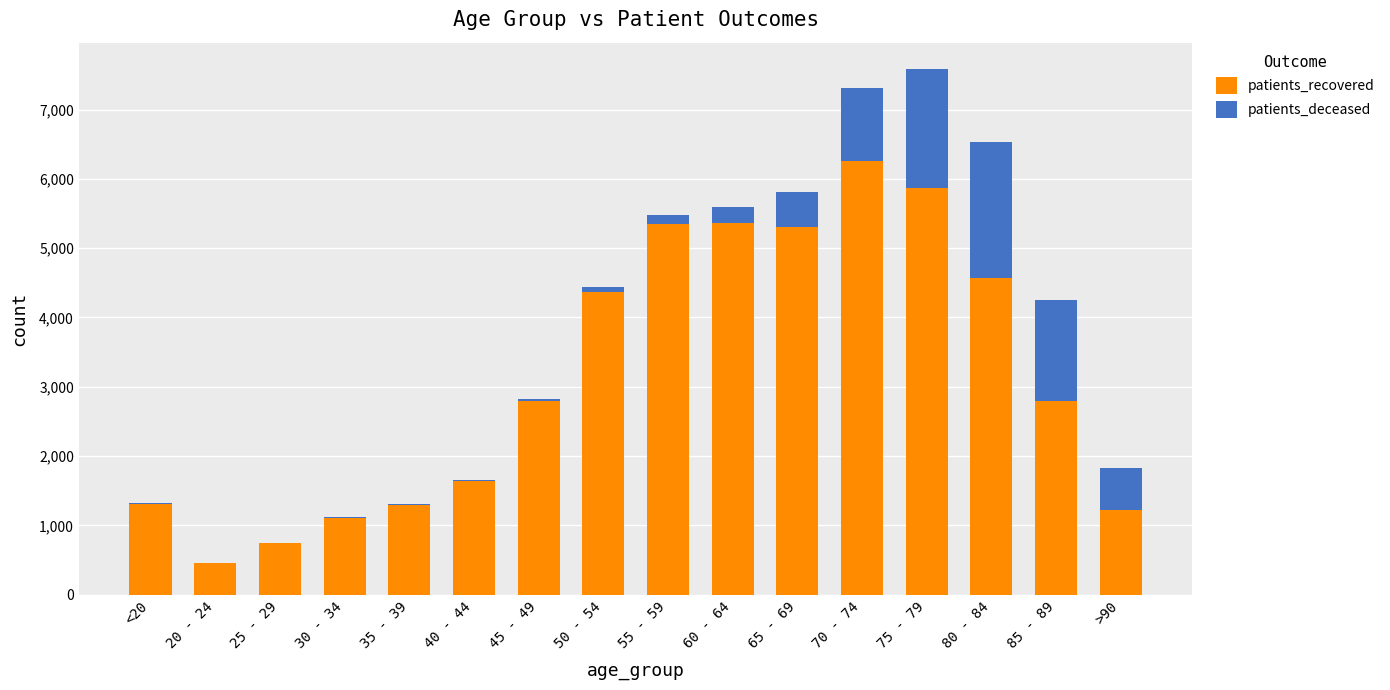

What is the maximum value for patients_recovered?

6261